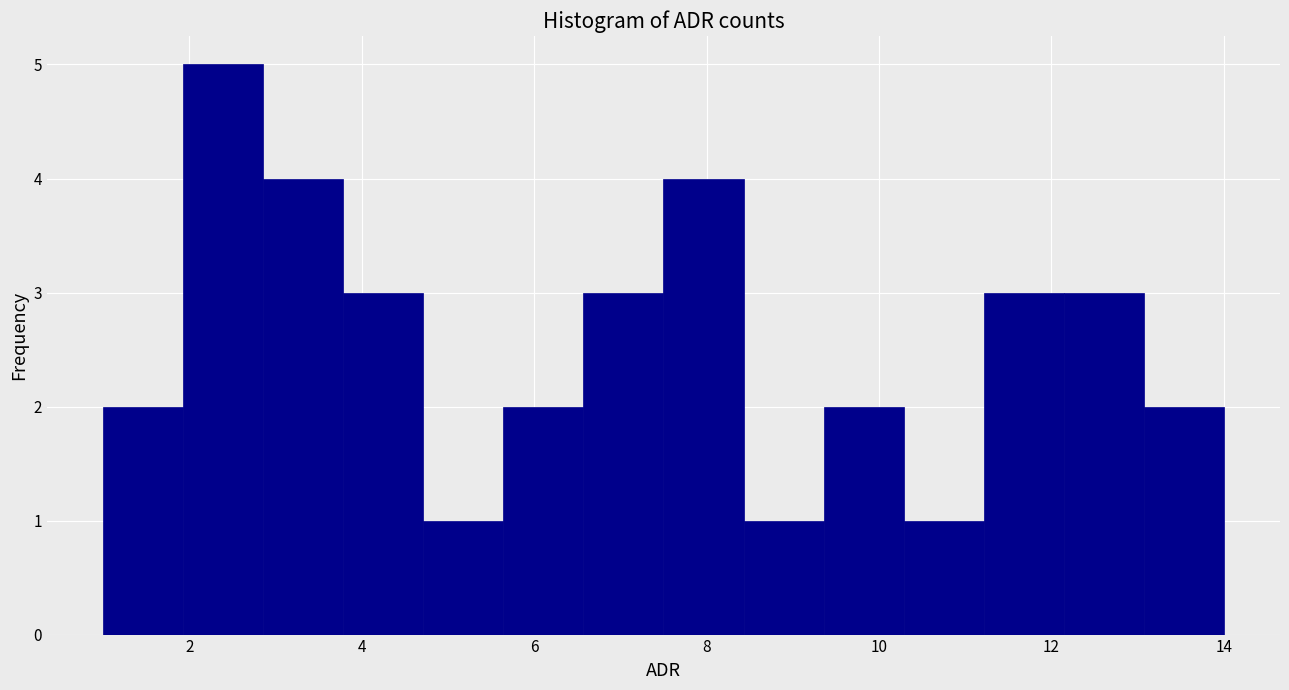

Over which range of the x-axis is the bar tallest?

2.0 to 2.8